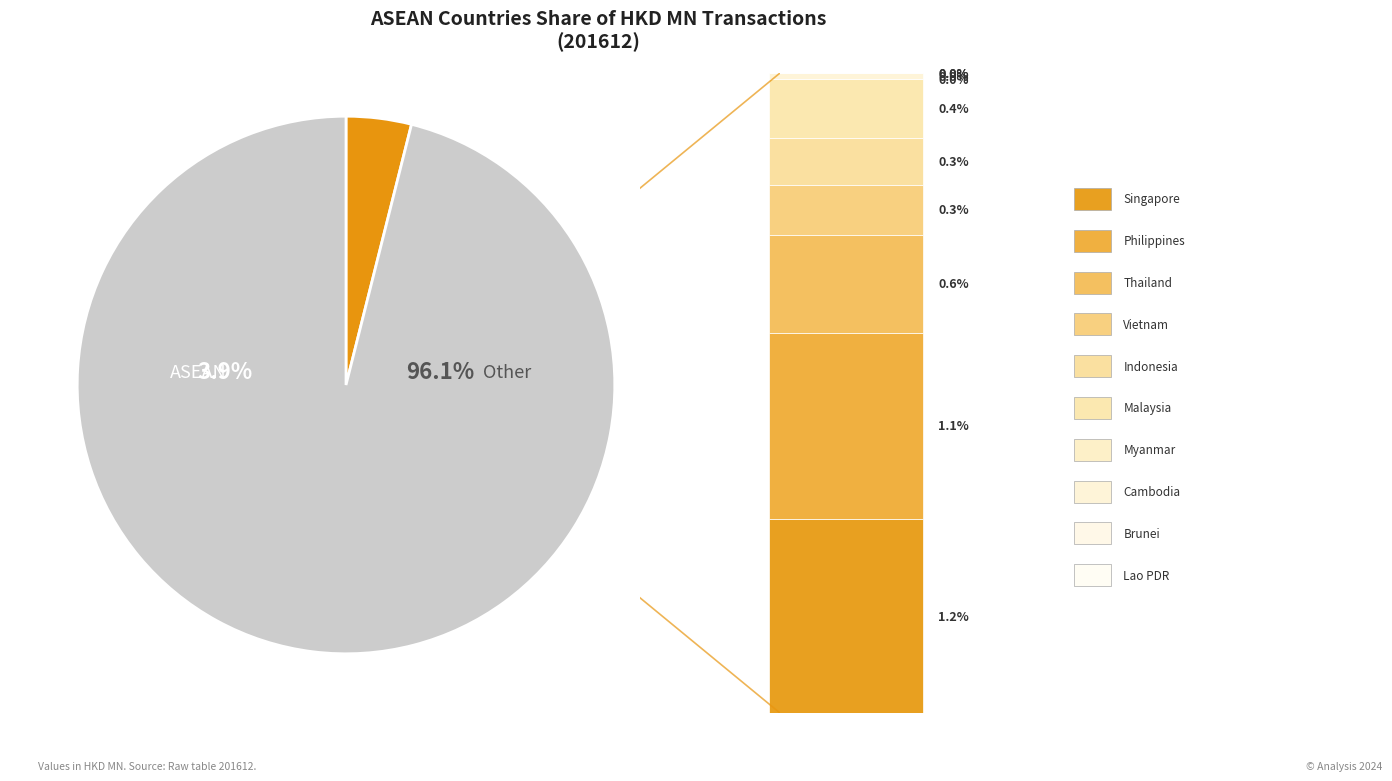

Is BRUNEI the majority of the pie?

No